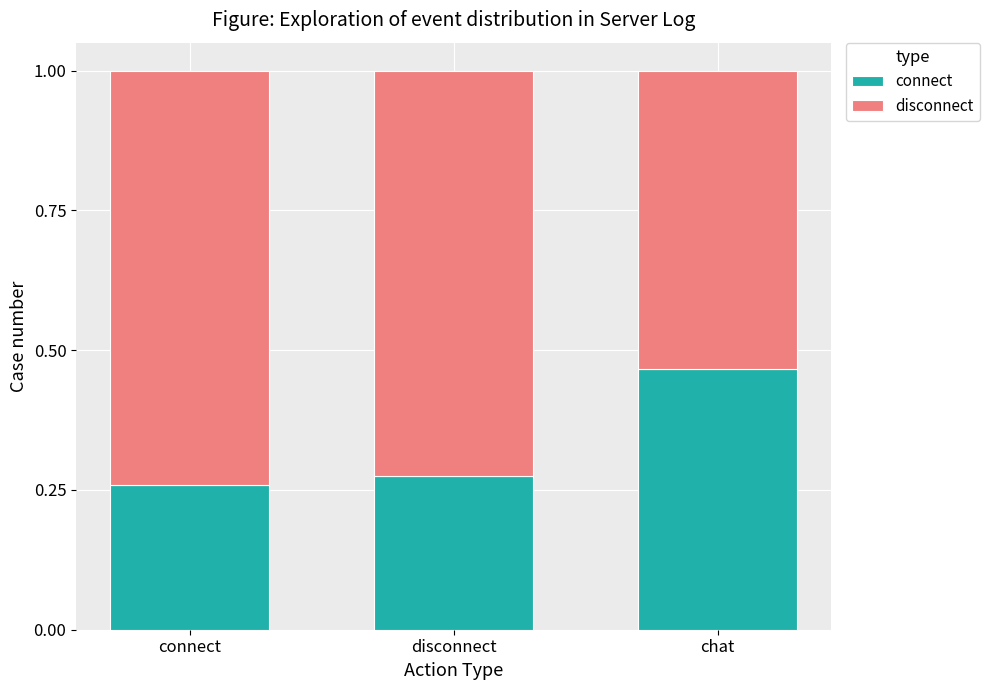

What is the total value across all series at connect?

1.0